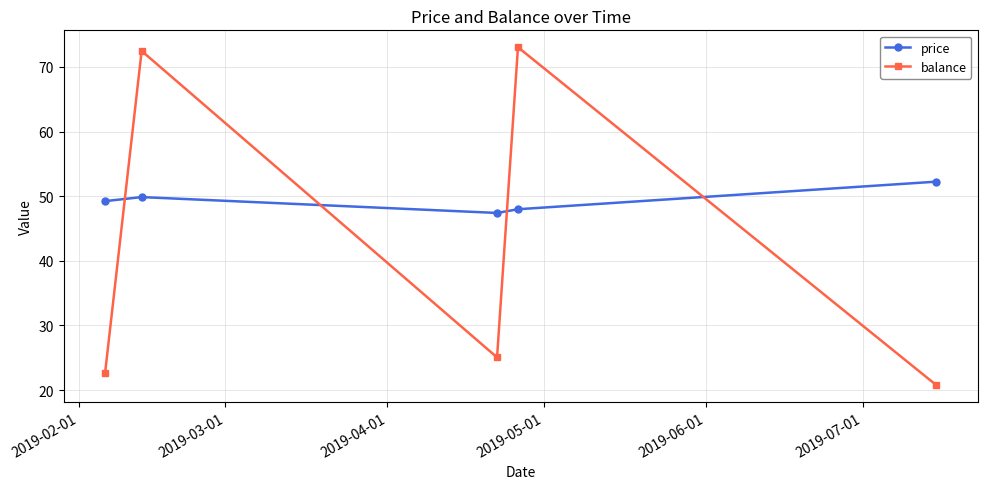

True or false: balance has more than 2 points higher than both neighbors.

False